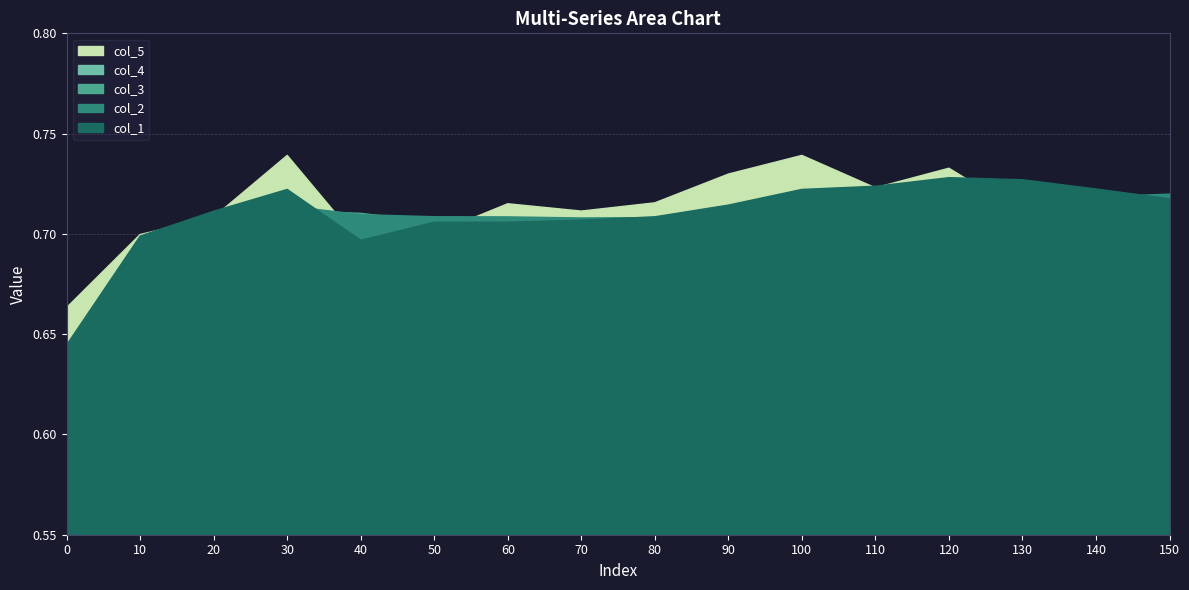

How many interior local peaks does the col_5 series have?

4